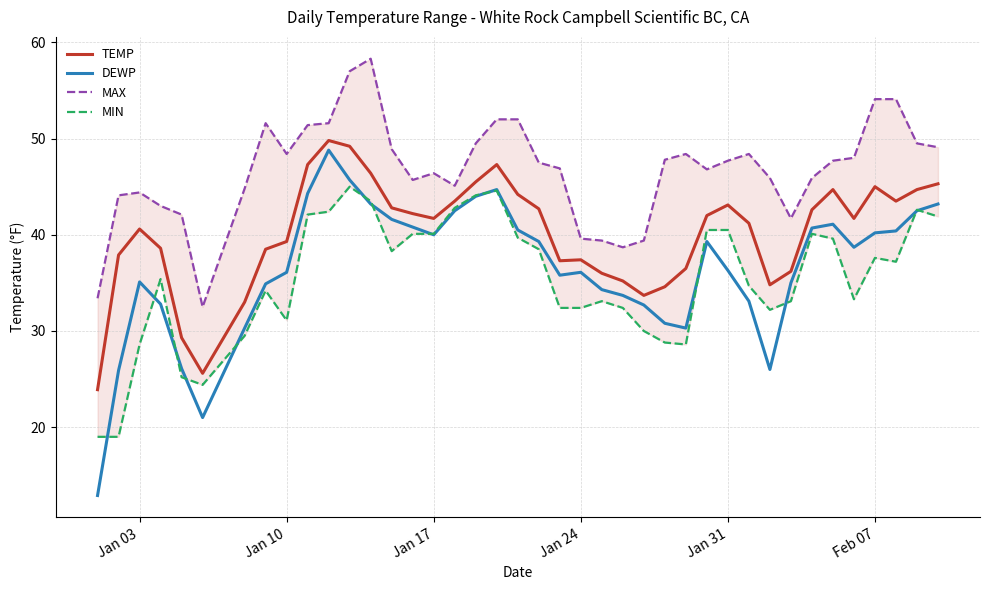

The value of DEWP at Feb 07 is 40.2. True or false?

True